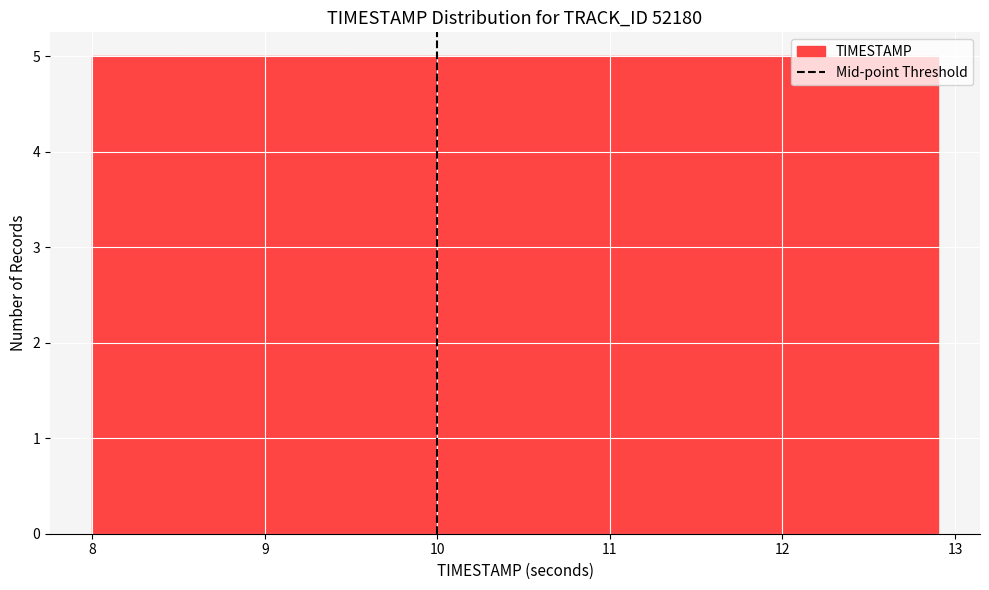

What is the height of the bar covering 8.00 to 8.49 on the x-axis? Neither the bar edges nor the heights are printed on the chart, so give them approximately, as read against the axes.

5